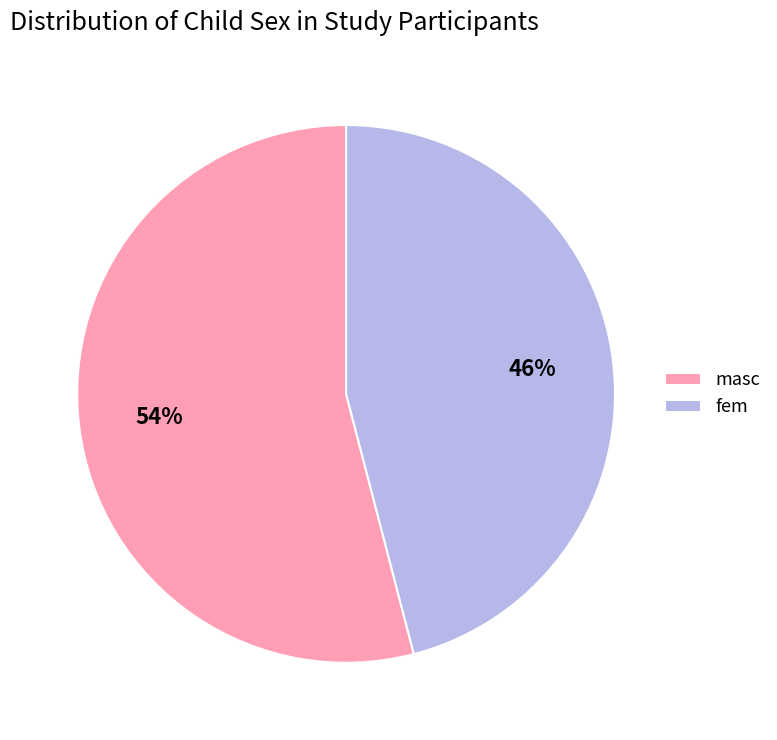

How many segments does this pie chart have?

2